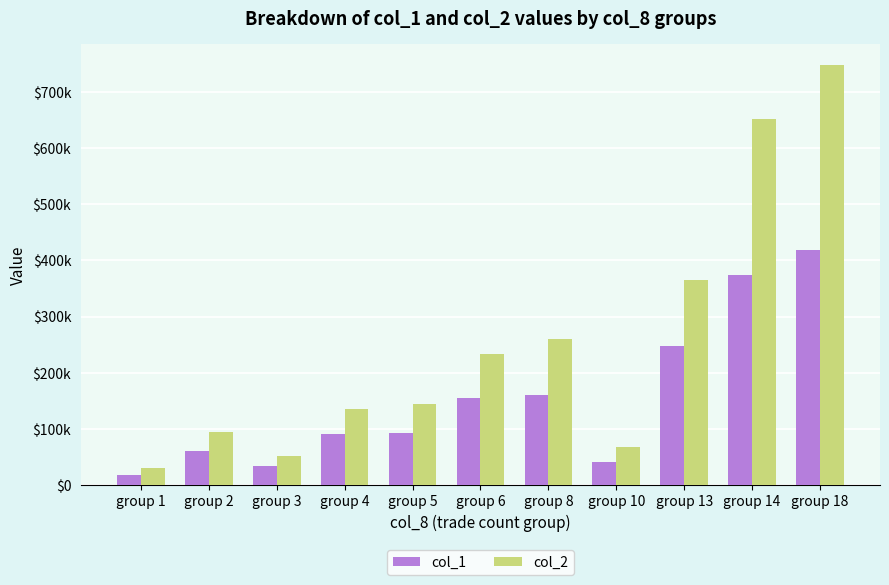

Are the bars grouped side by side (vs. stacked)?

Yes